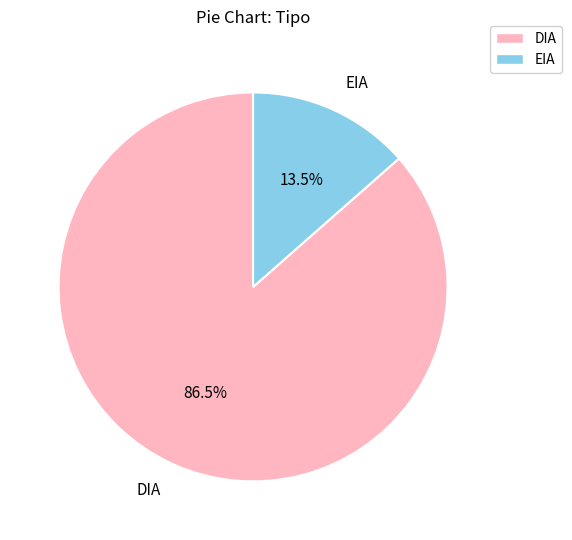

Combined, do DIA and EIA account for over 50%?

Yes